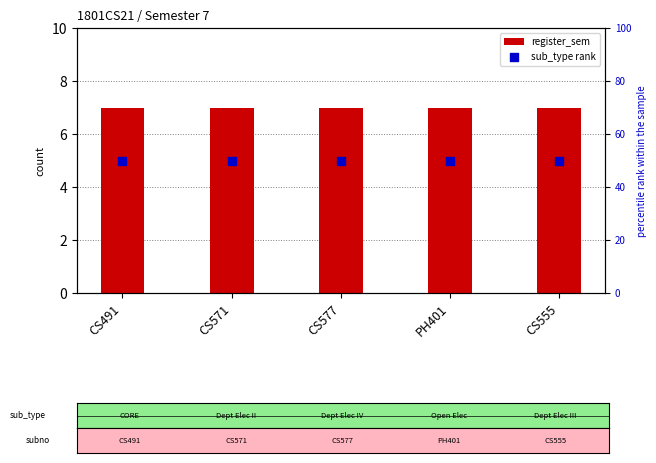

At how many categories does at least one series exceed 35?

5